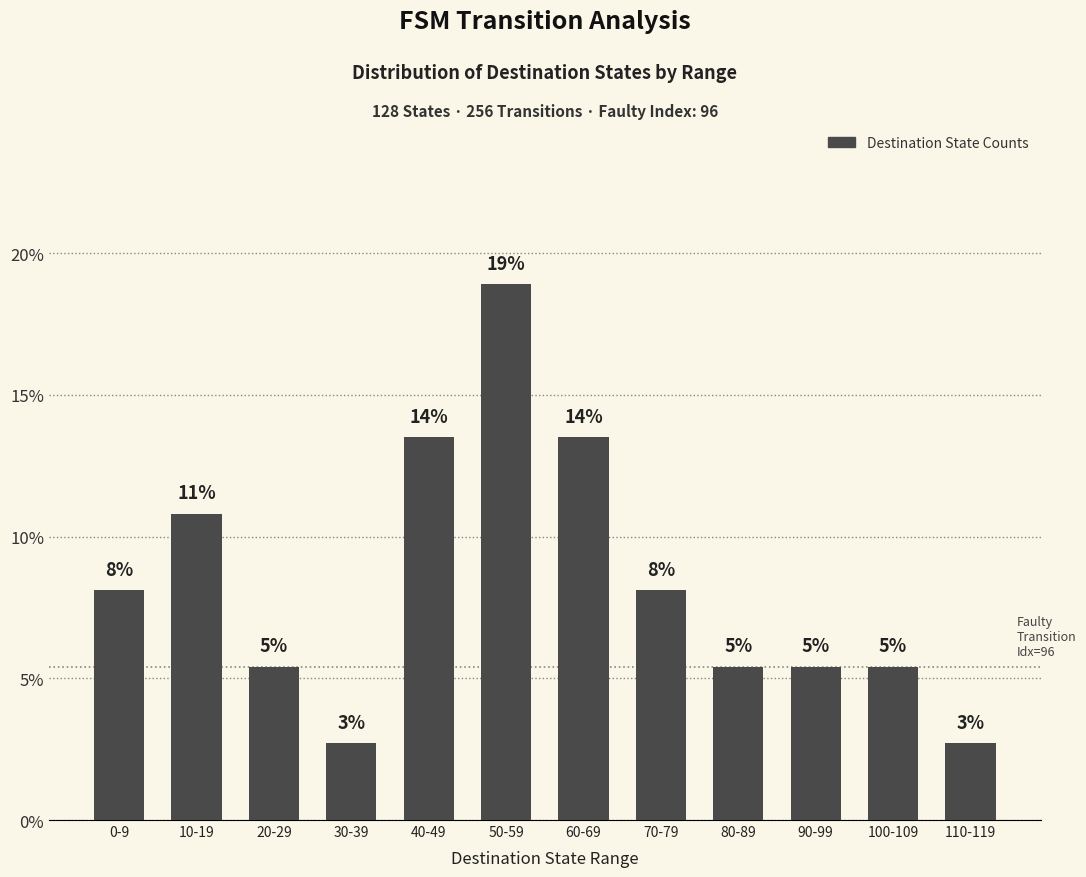

What is the label of the 4th bar from the left?

30-39